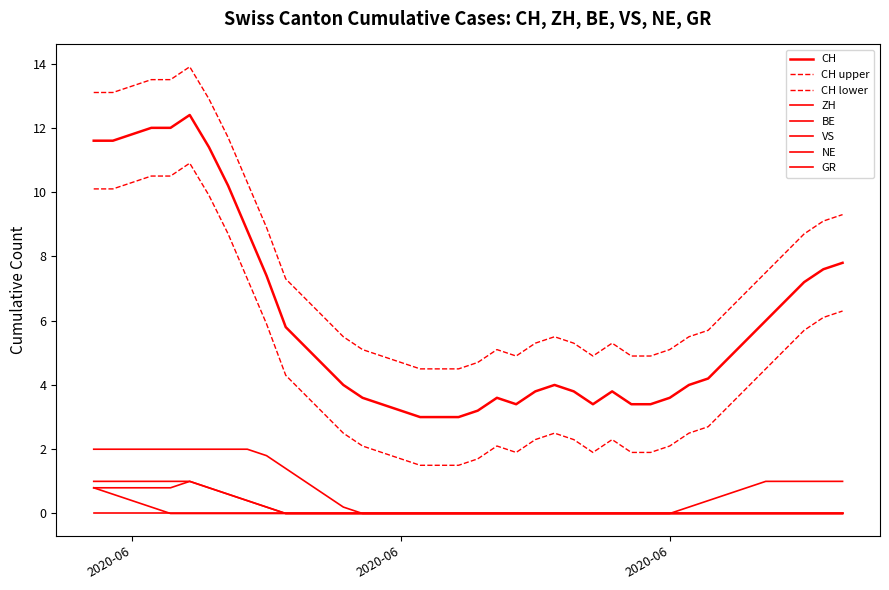

Does the chart have visible grid lines?

No